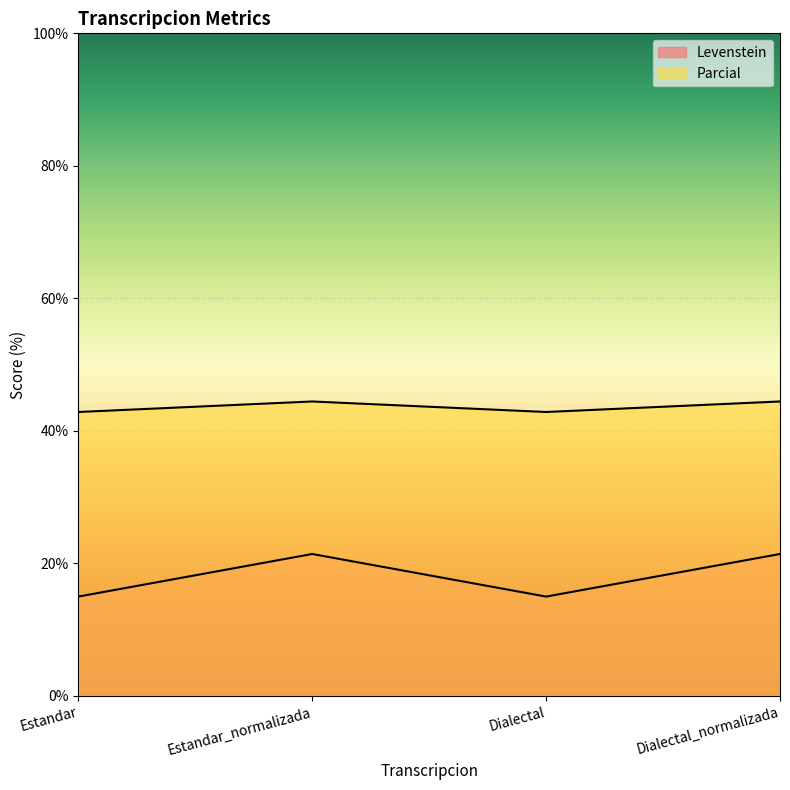

Where does the Levenstein series first go above 21?

Estandar_normalizada